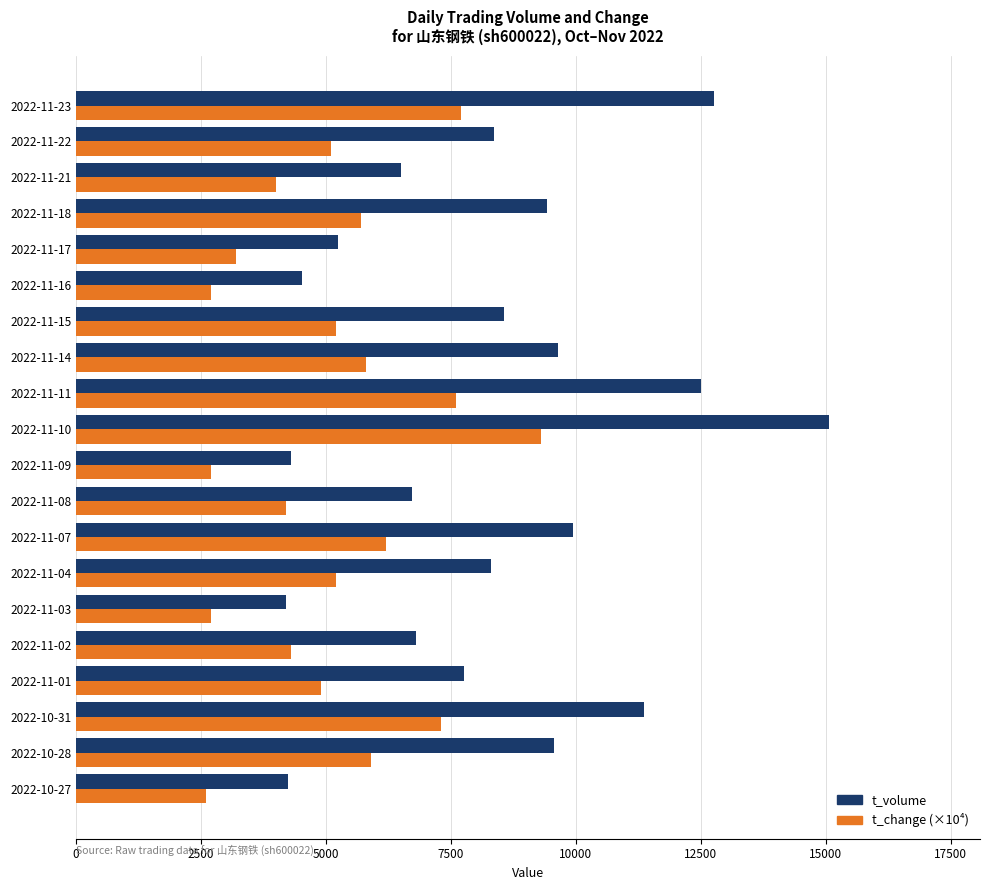

What is the spread (max minus min) of values at 2022-11-02?

2501.0